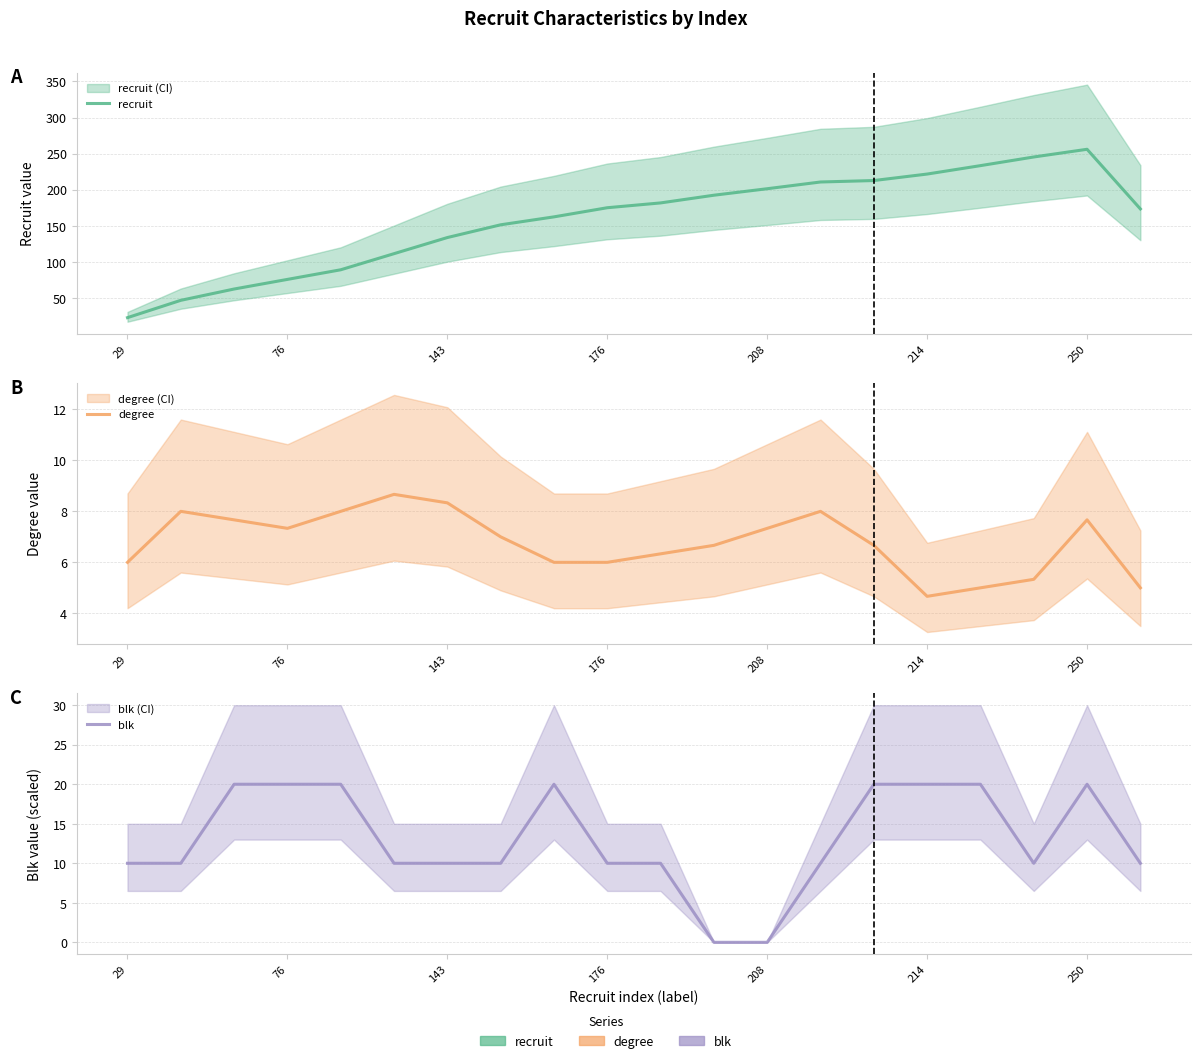

What is the value of the blk point at the 20th from the left?

10.0